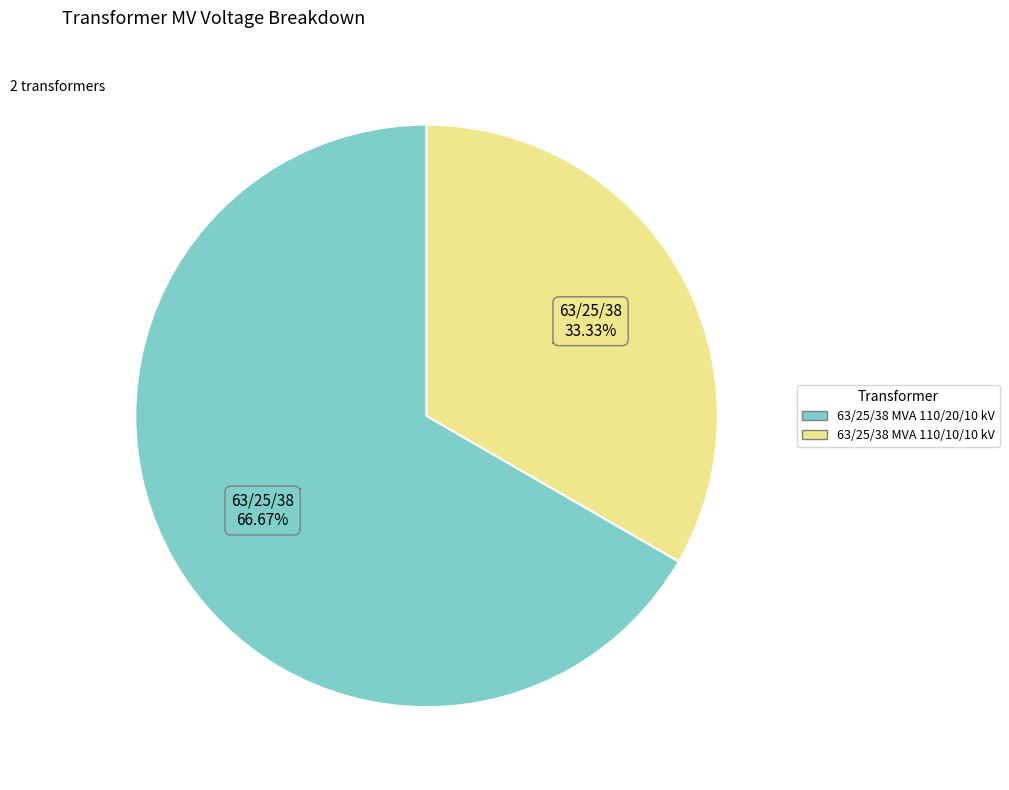

Rank the categories by value from lowest to highest.

63/25/38 MVA 110/10/10 kV, 63/25/38 MVA 110/20/10 kV